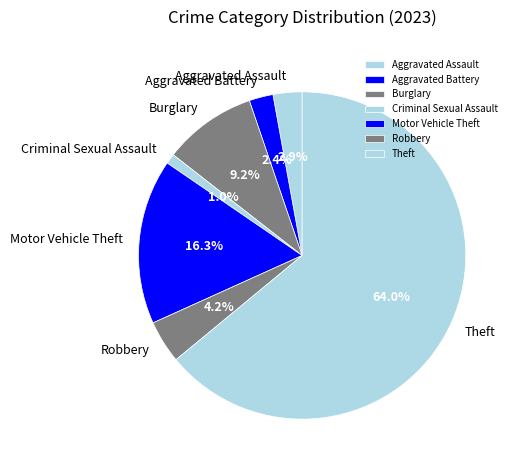

Do Aggravated Battery and Aggravated Assault together represent more than half of the pie?

No